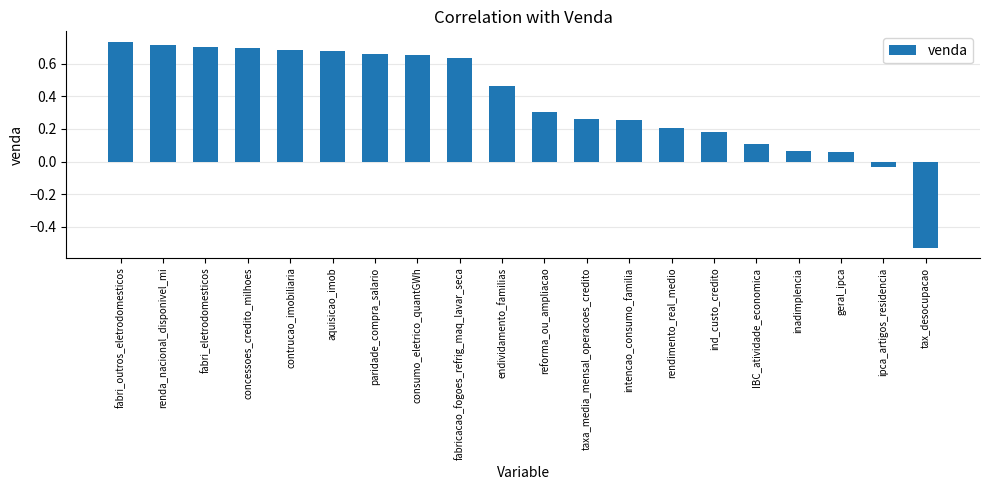

What is the difference between the second highest and minimum values?

1.2